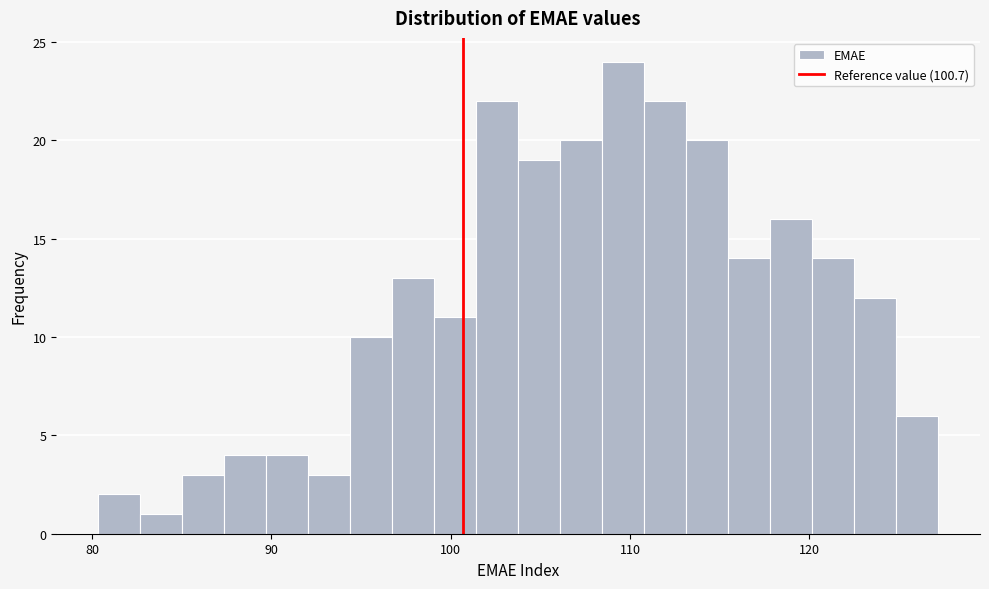

Around what value on the x-axis is the tallest bar? Give the approximate position of its centre, as read against the axis.

110